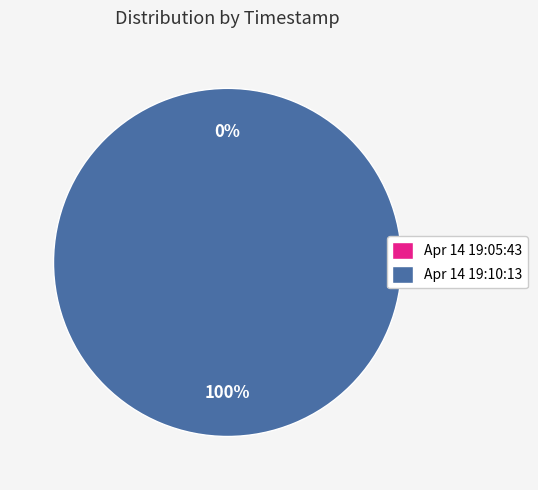

What is the change in value from Apr 14 19:05:43 to Apr 14 19:10:13?

+255